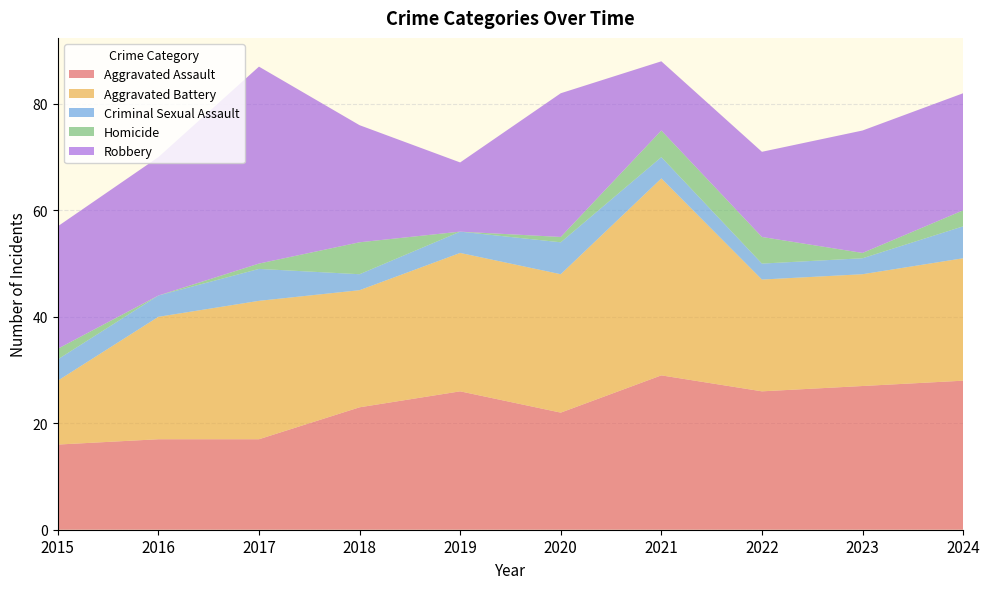

Reading left to right, extract all data points from this chart.

Aggravated Assault: 16	17	17	23	26	22	29	26	27	28
Aggravated Battery: 12	23	26	22	26	26	37	21	21	23
Criminal Sexual Assault: 4	4	6	3	4	6	4	3	3	6
Homicide: 2	0	1	6	0	1	5	5	1	3
Robbery: 23	26	37	22	13	27	13	16	23	22